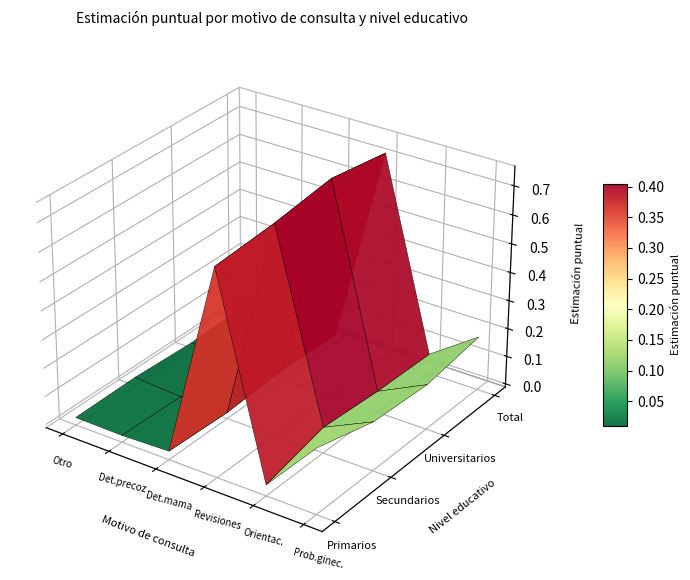

Reading left to right, list all the values displayed in this chart.

Primarios: Otro motivo=0.0	Detección precoz cáncer=0.0	Detección cáncer mama=0.0	Revisiones periódicas=0.7	Orientación/planificación=0.0	Problema ginecológico=0.2
Secundarios: Otro motivo=0.0	Detección precoz cáncer=0.0	Detección cáncer mama=0.0	Revisiones periódicas=0.7	Orientación/planificación=0.1	Problema ginecológico=0.2
Universitarios: Otro motivo=0.0	Detección precoz cáncer=0.0	Detección cáncer mama=0.0	Revisiones periódicas=0.8	Orientación/planificación=0.1	Problema ginecológico=0.1
Total: Otro motivo=0.0	Detección precoz cáncer=0.0	Detección cáncer mama=0.0	Revisiones periódicas=0.7	Orientación/planificación=0.1	Problema ginecológico=0.2